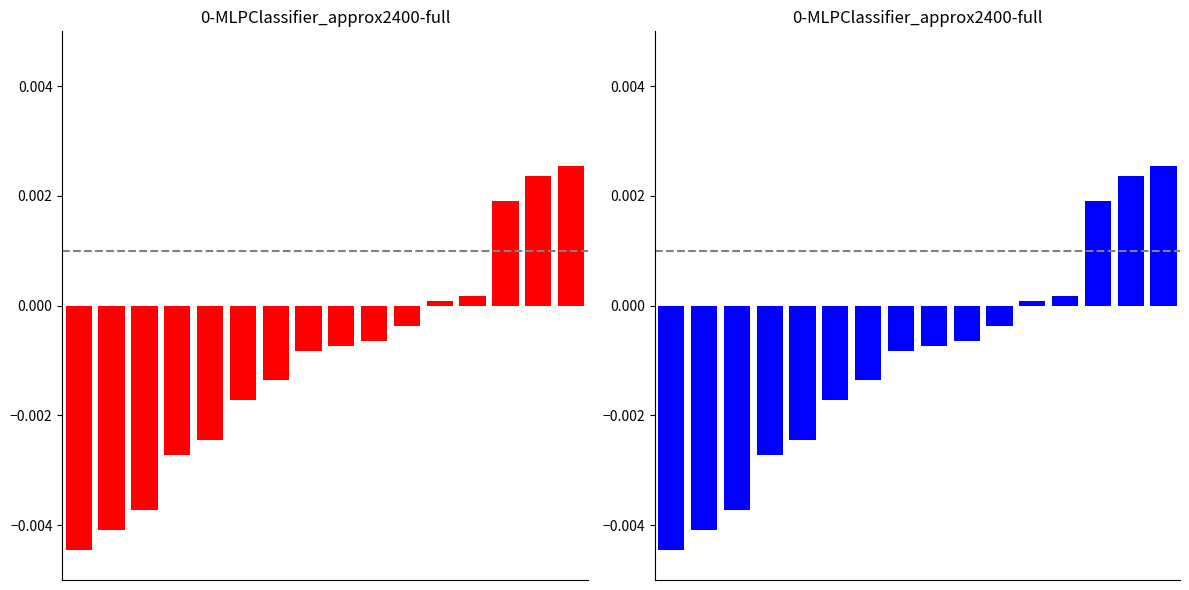

List the labels in order of value, smallest first.

0, 1, 2, 3, 4, 5, 6, 7, 8, 9, 10, 11, 12, 13, 14, 15